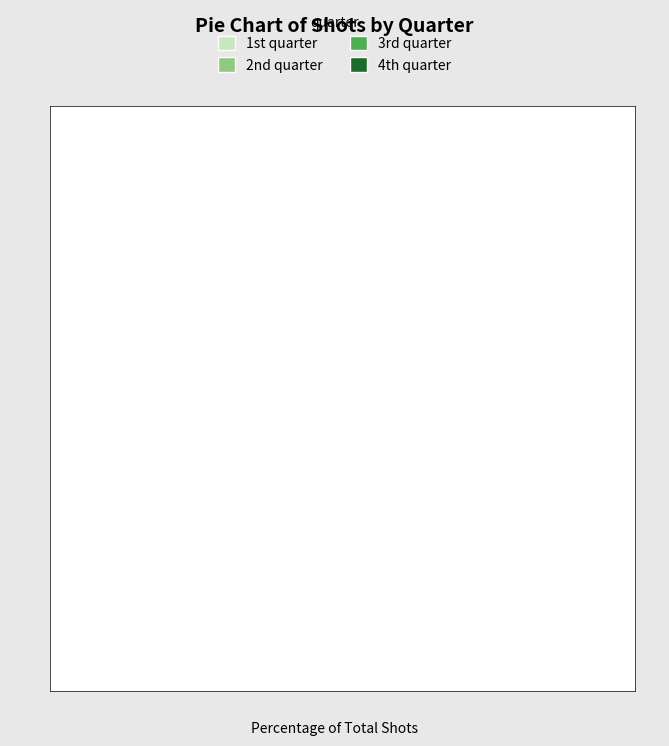

Is there a majority slice in this chart?

No